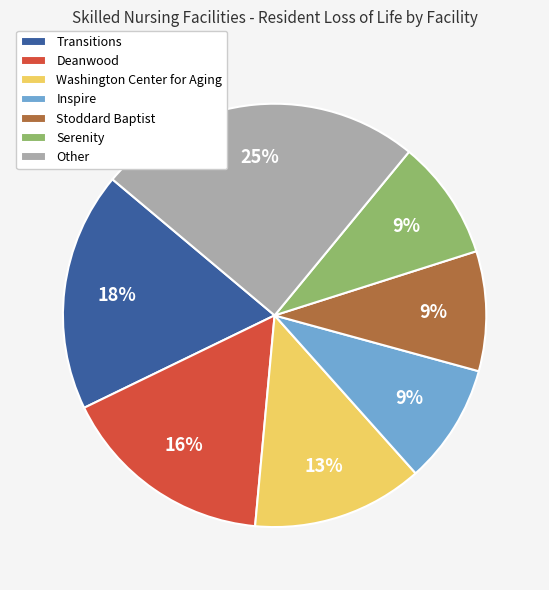

The Stoddard Baptist slice represents 9% of the pie. True or false?

True